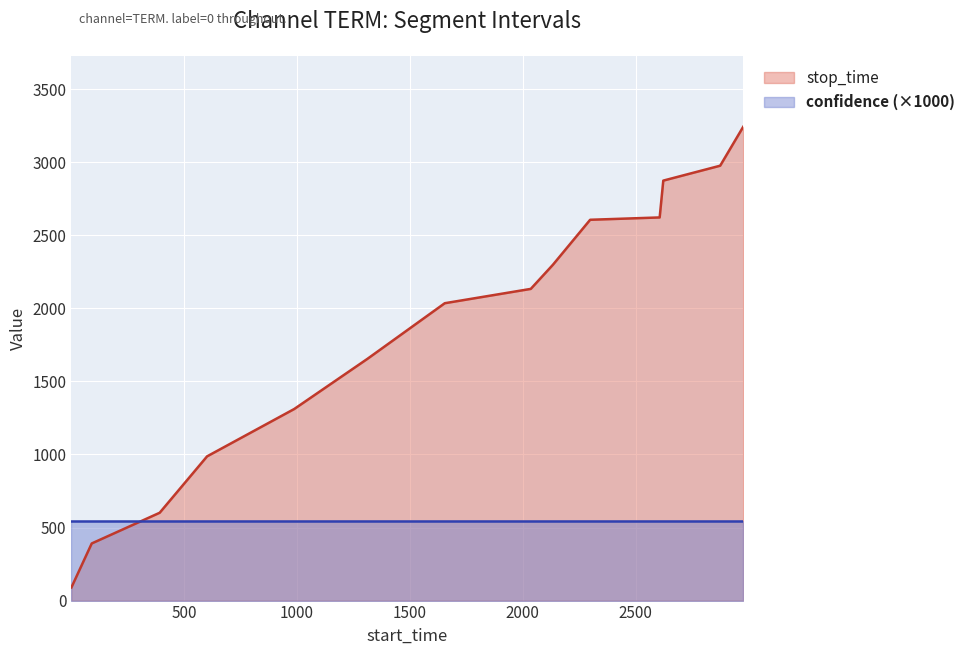

What is the value of the 5th point from the left?

1311